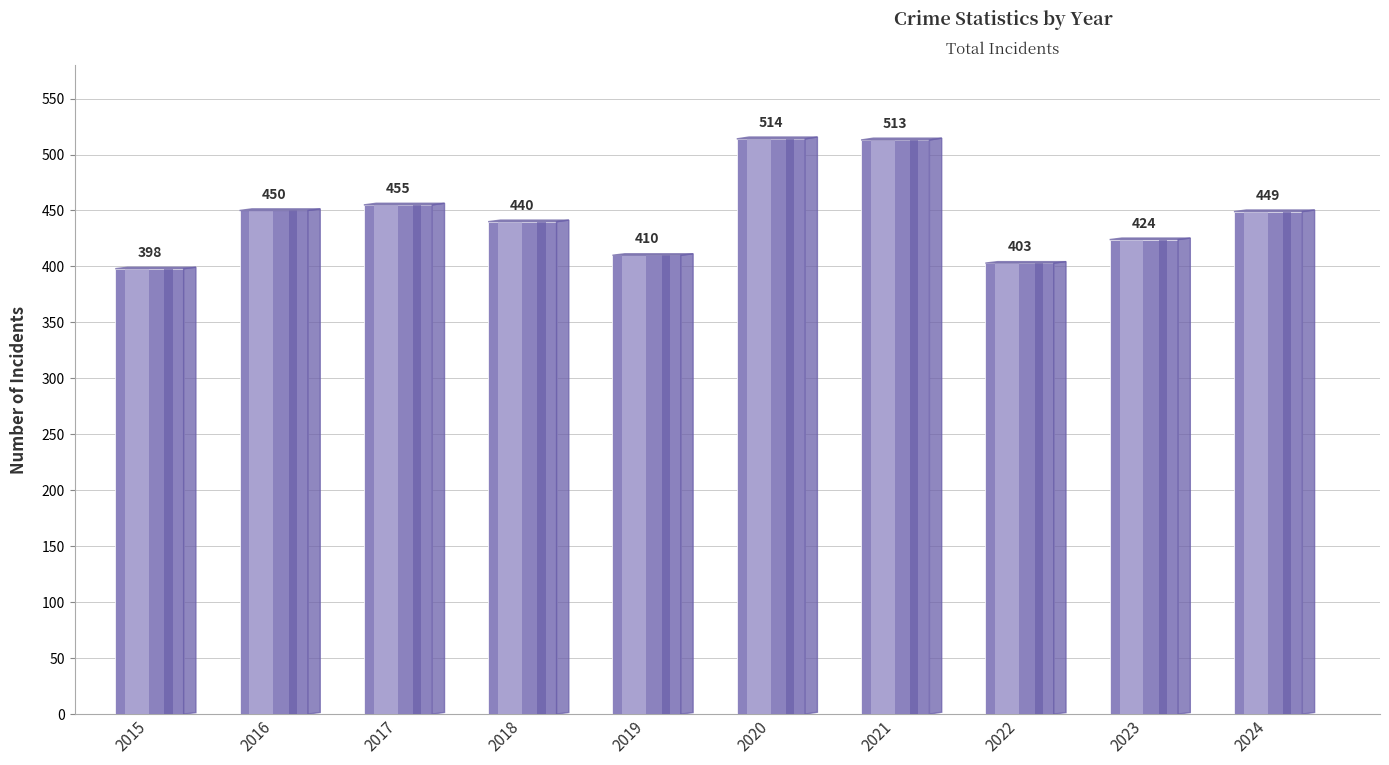

How many data points are above 449?

4